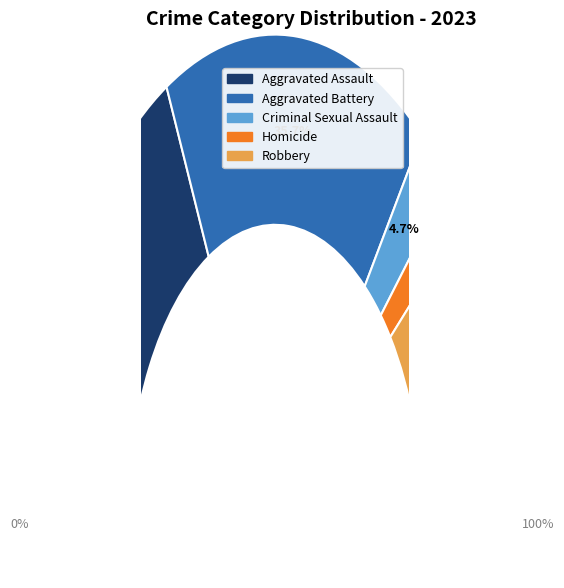

True or false: Homicide accounts for 1% of the total.

False